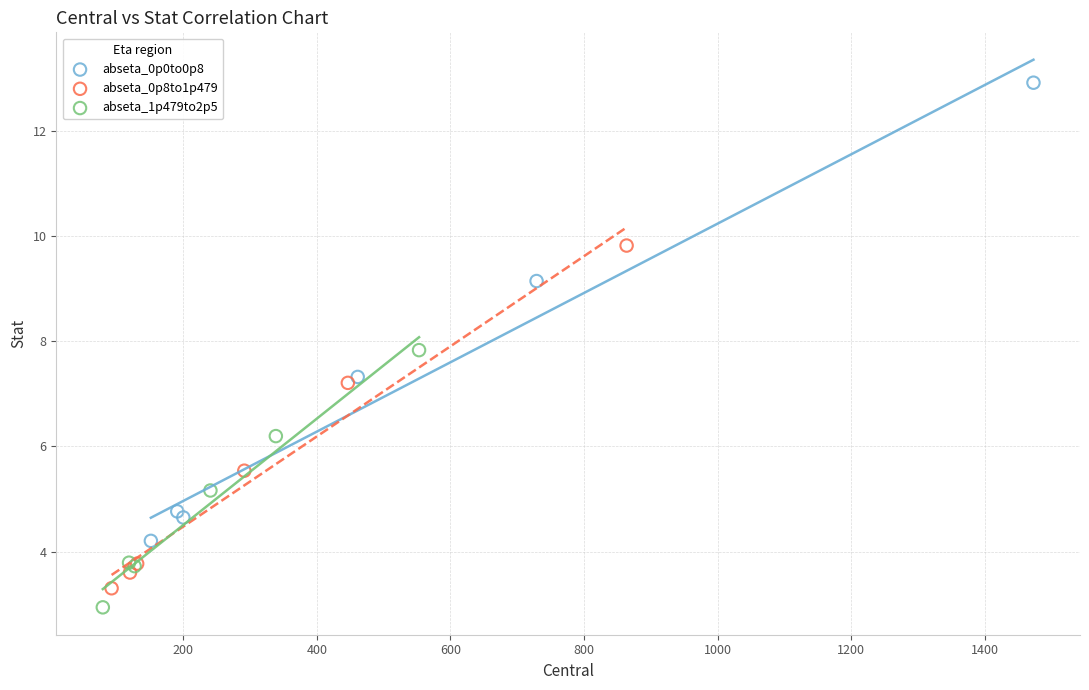

Which series contains the highest Y value?

abseta_0p0to0p8